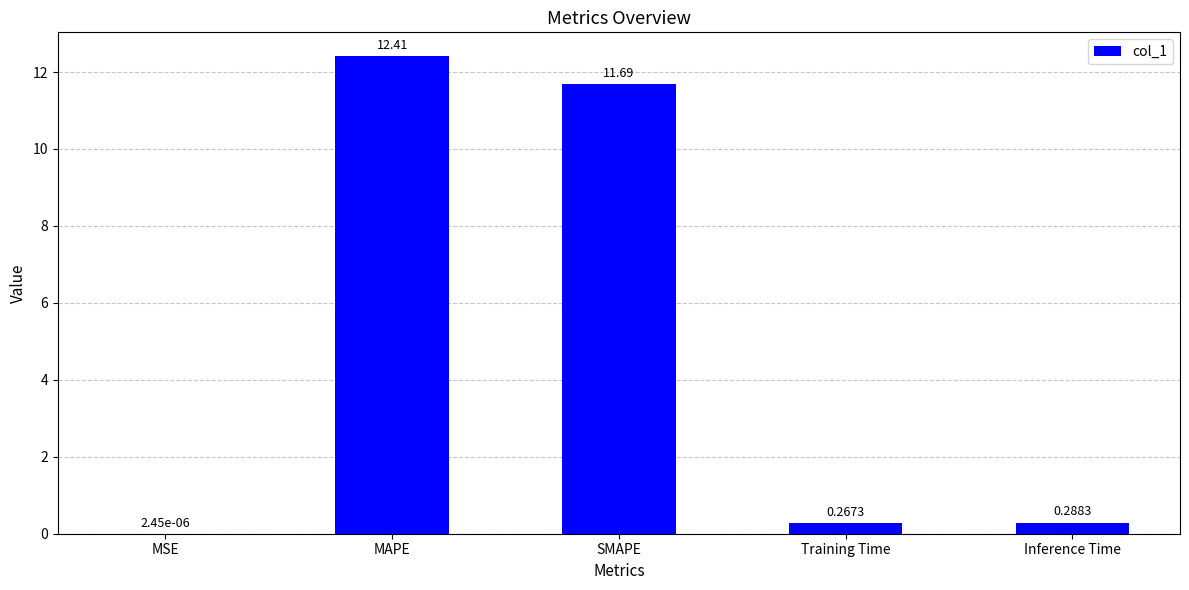

The chart shows a value of 3.7 at SMAPE. True or false?

False